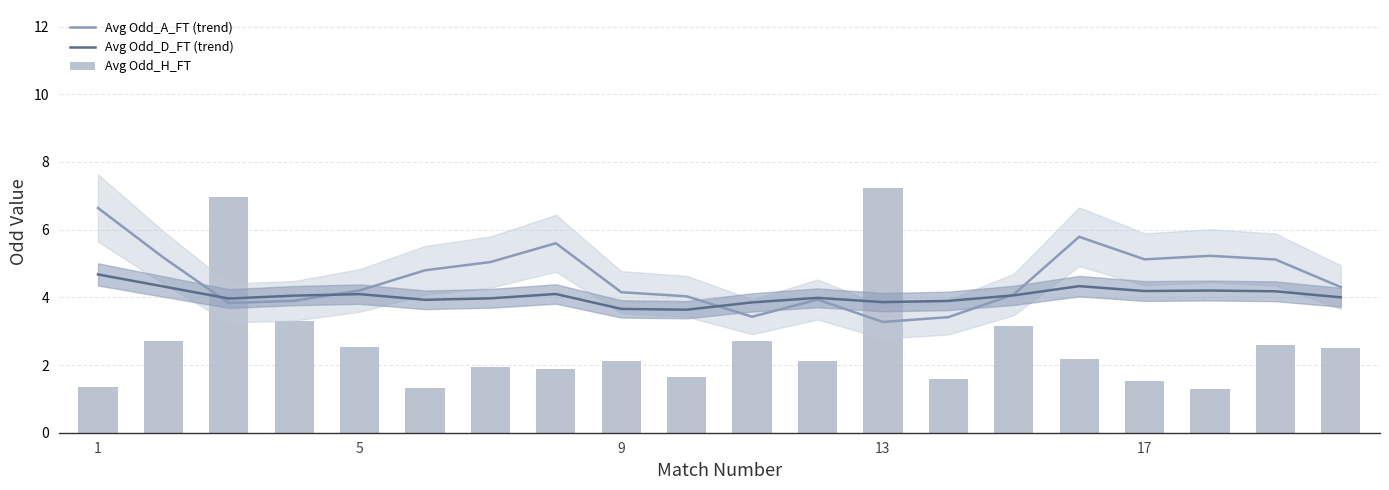

At 11, list the series in order from smallest to largest.

Avg Odd_H_FT, Avg Odd_A_FT (trend), Avg Odd_D_FT (trend)